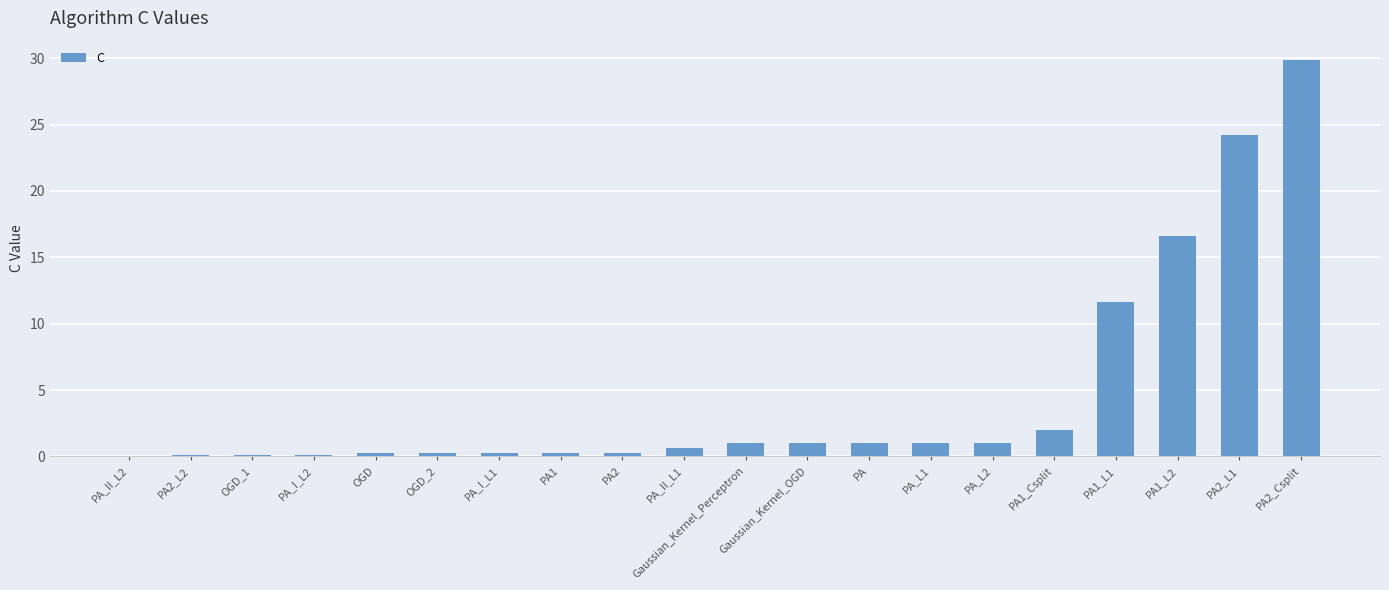

Does the chart contain stacked bars?

No